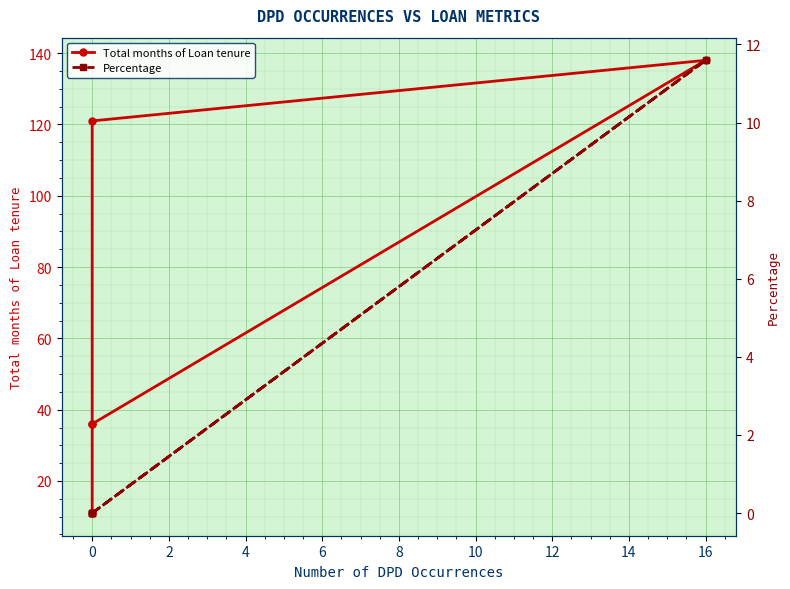

How many lines are shown in the chart?

2